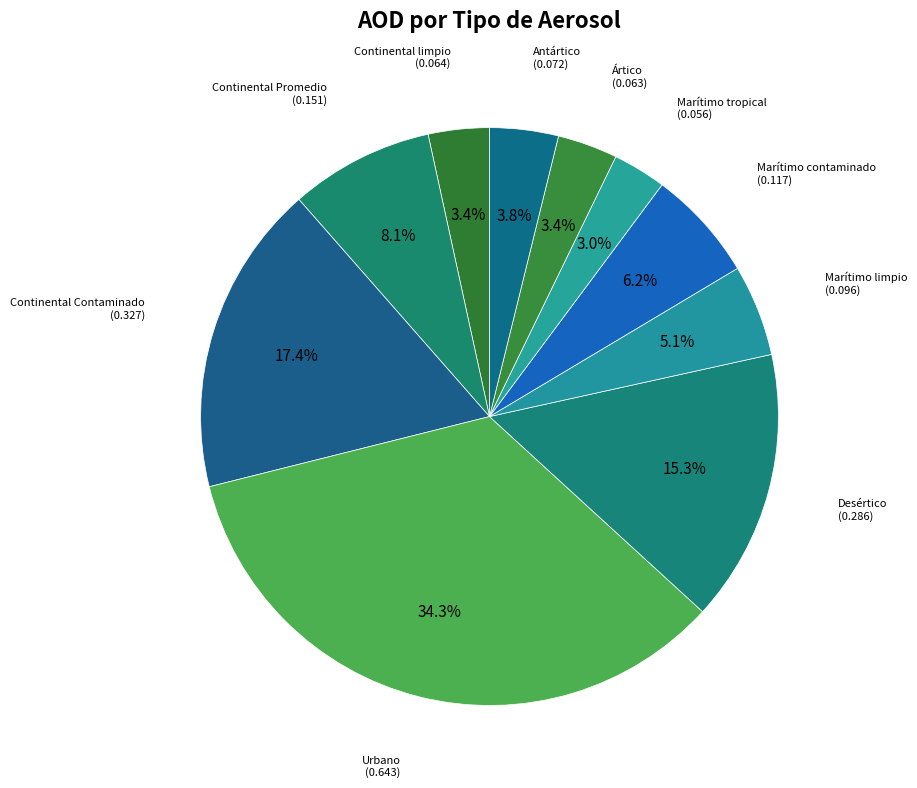

To the nearest percent, what is the difference between the largest and smallest slice percentages?

31%